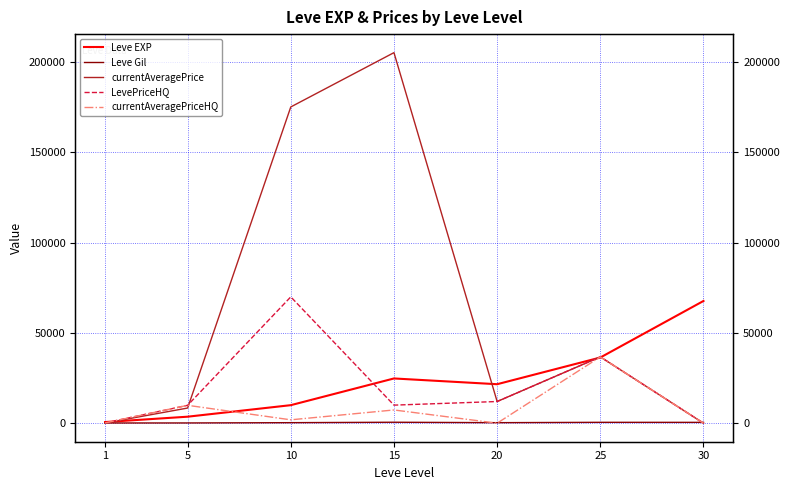

What is the sum of the LevePriceHQ values at 25 and 20?

48759.2